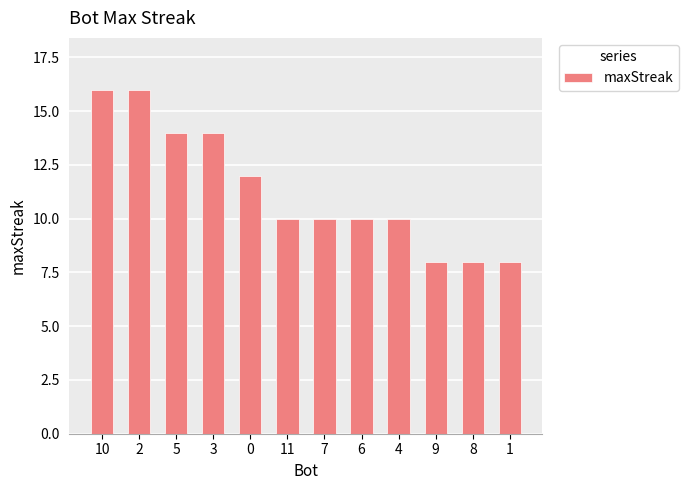

How many bars are there in total?

12